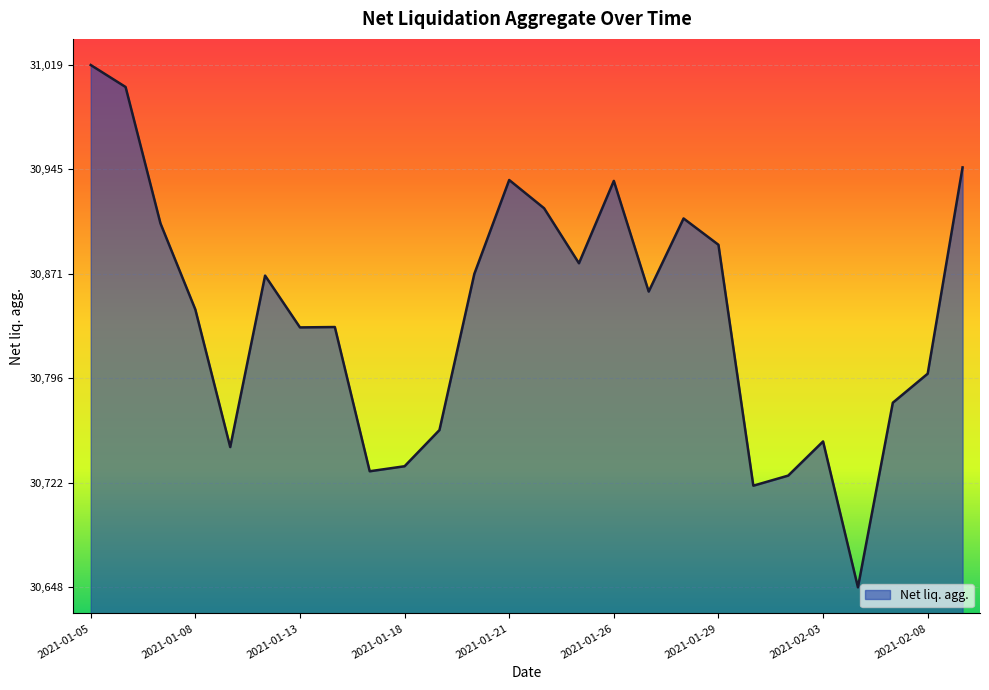

What is the greatest value displayed?

31019.0